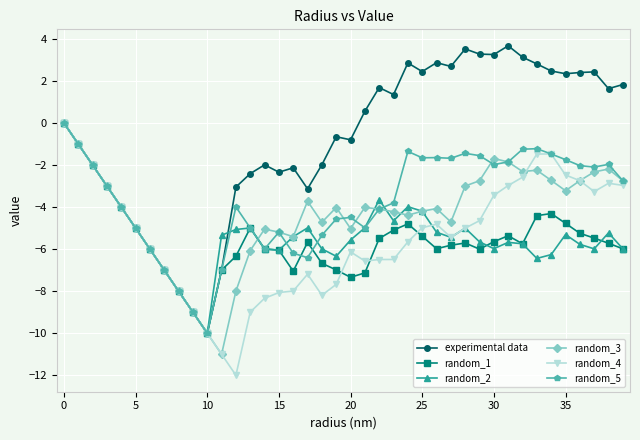

Which series has the largest total across all categories?

experimental data